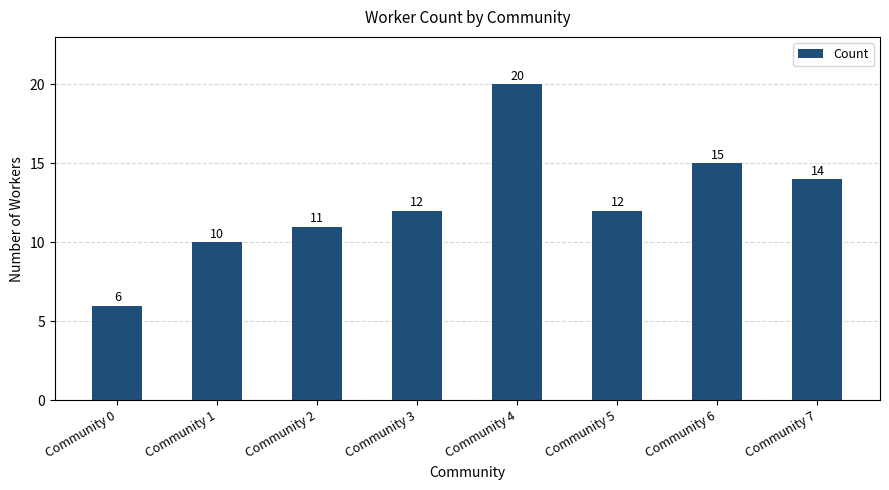

How many categories are shown in the chart?

8